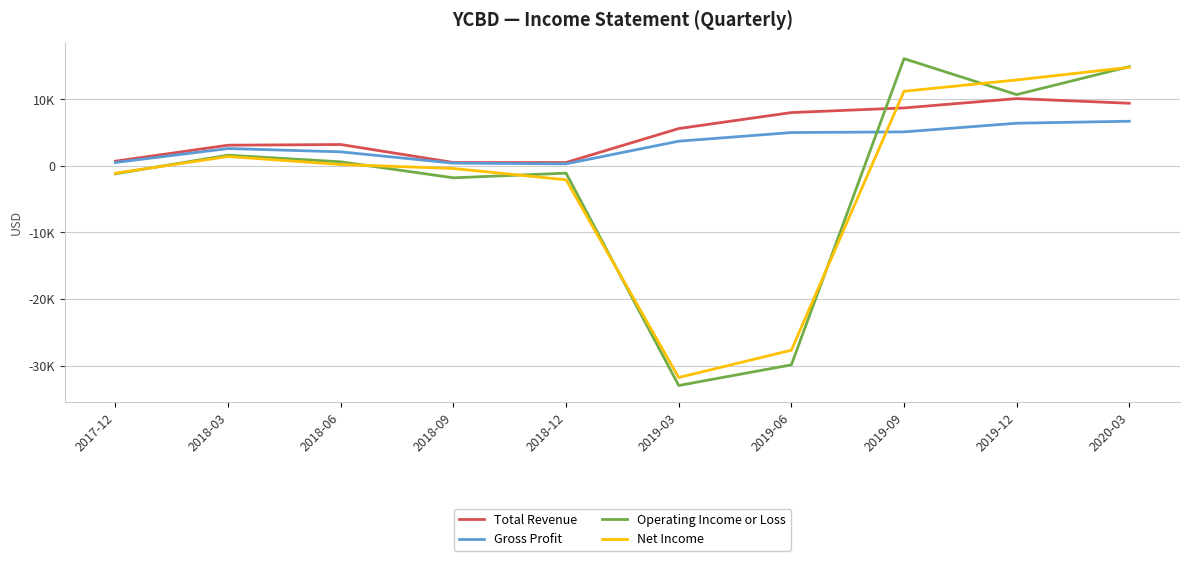

How many values in the Total Revenue series are below 5600?

5